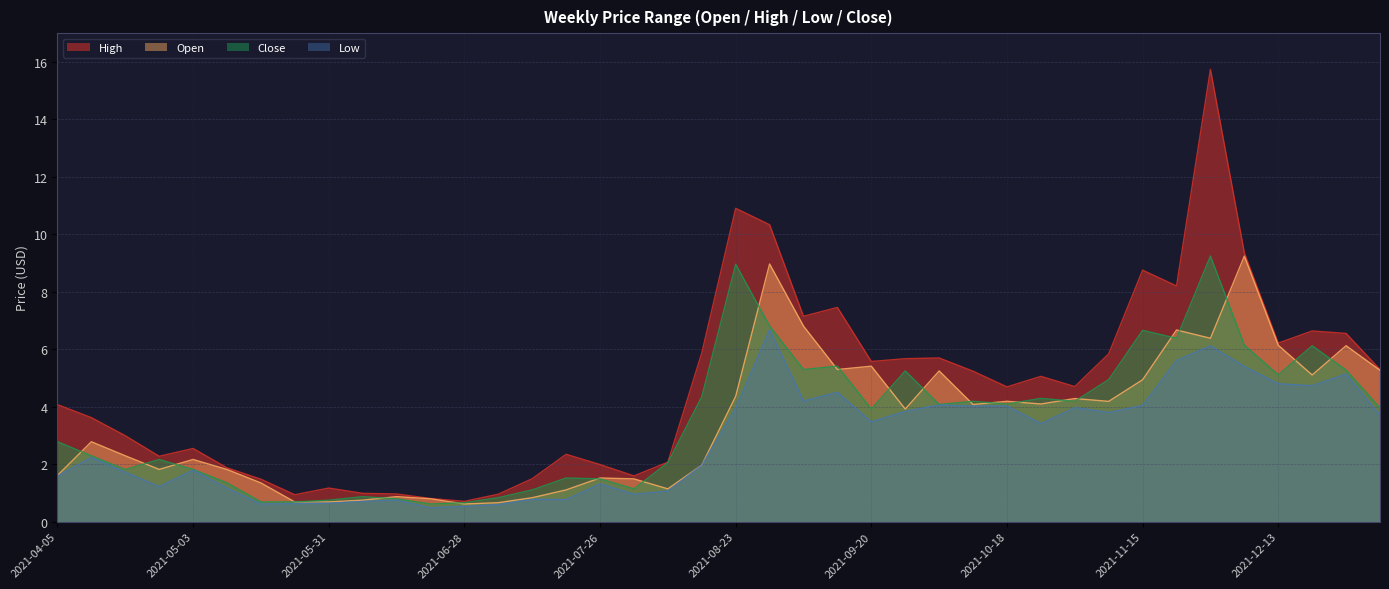

In High, how many points are lower than both neighbors (excluding endpoints)?

10